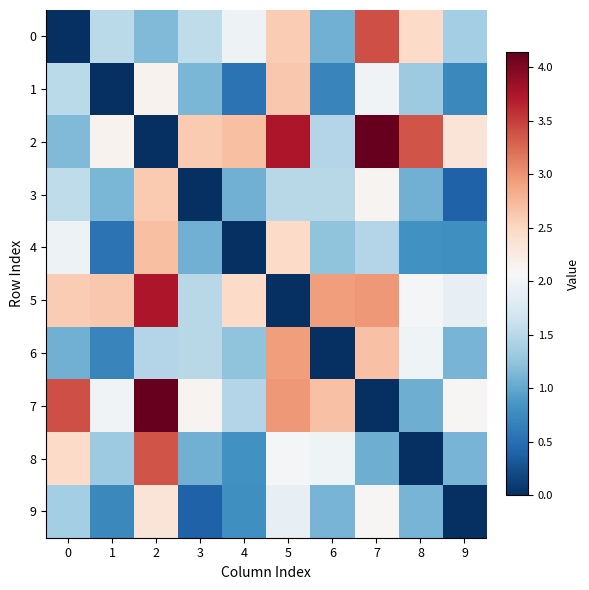

At how many categories does at least one series exceed 2?

10